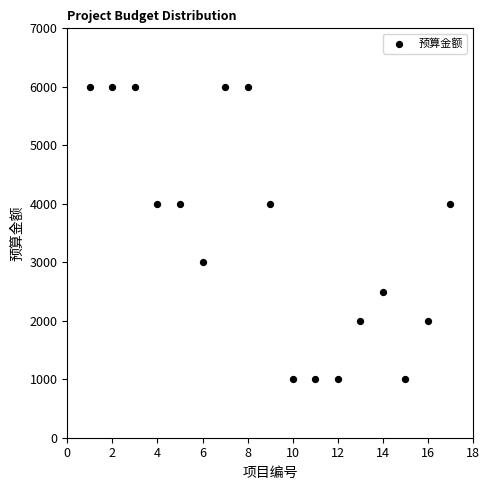

What is the range of Y values (max minus min)?

5000